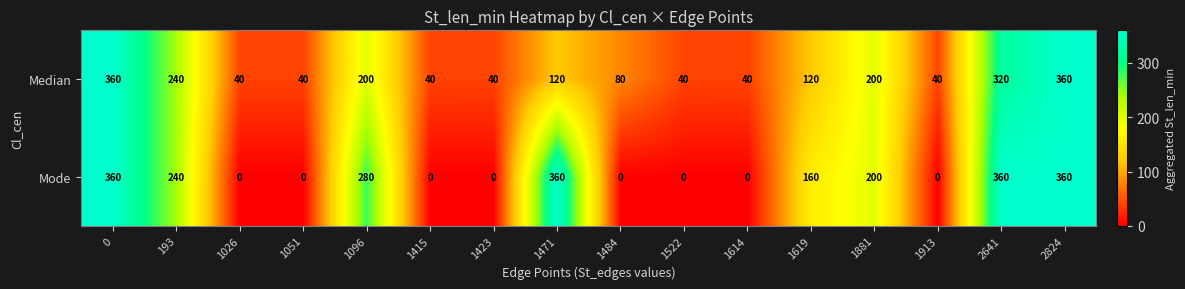

What is the approximate value of Median at 0?

360